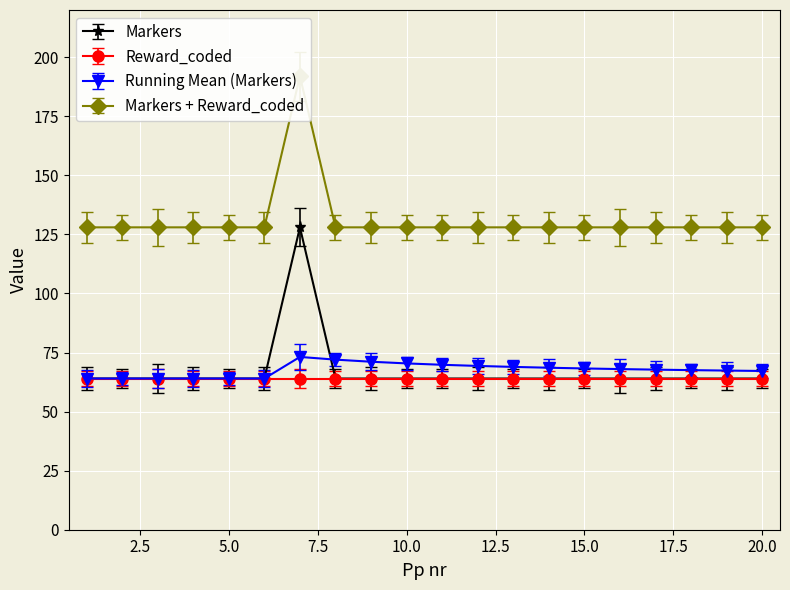

The Running Mean (Markers) series shows 29.3 at 5.0. True or false?

False